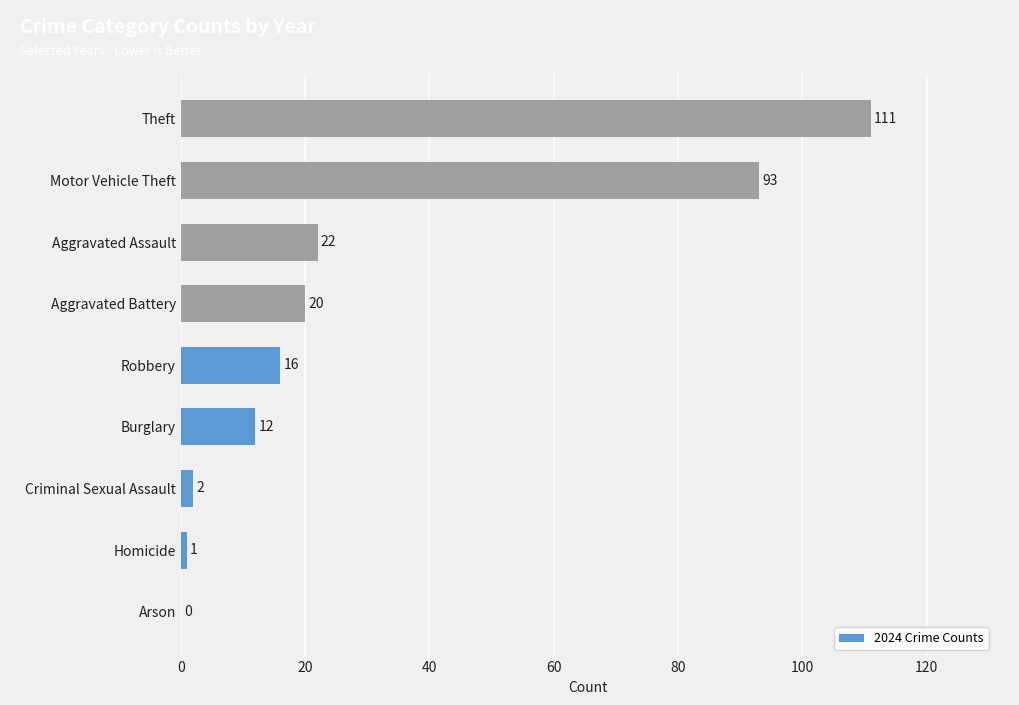

The chart shows a value of 20 at Aggravated Battery. True or false?

True